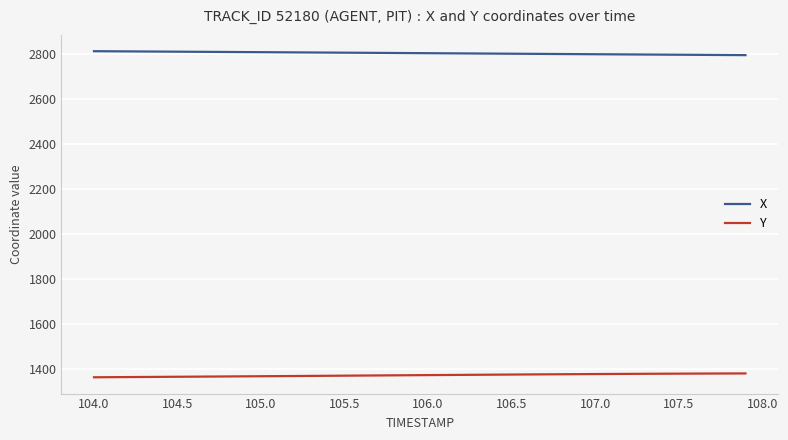

What is the difference between the maximum and second lowest values in the X series?

17.1